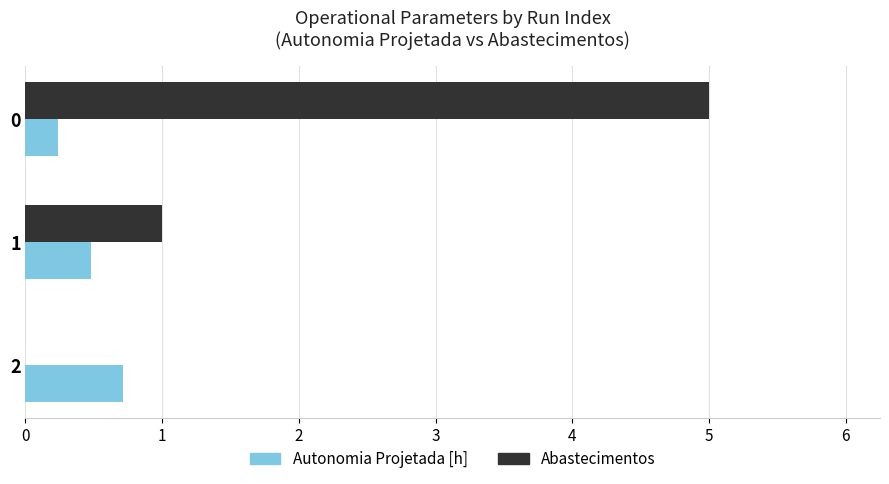

What is the sum of all Abastecimentos values?

6.0